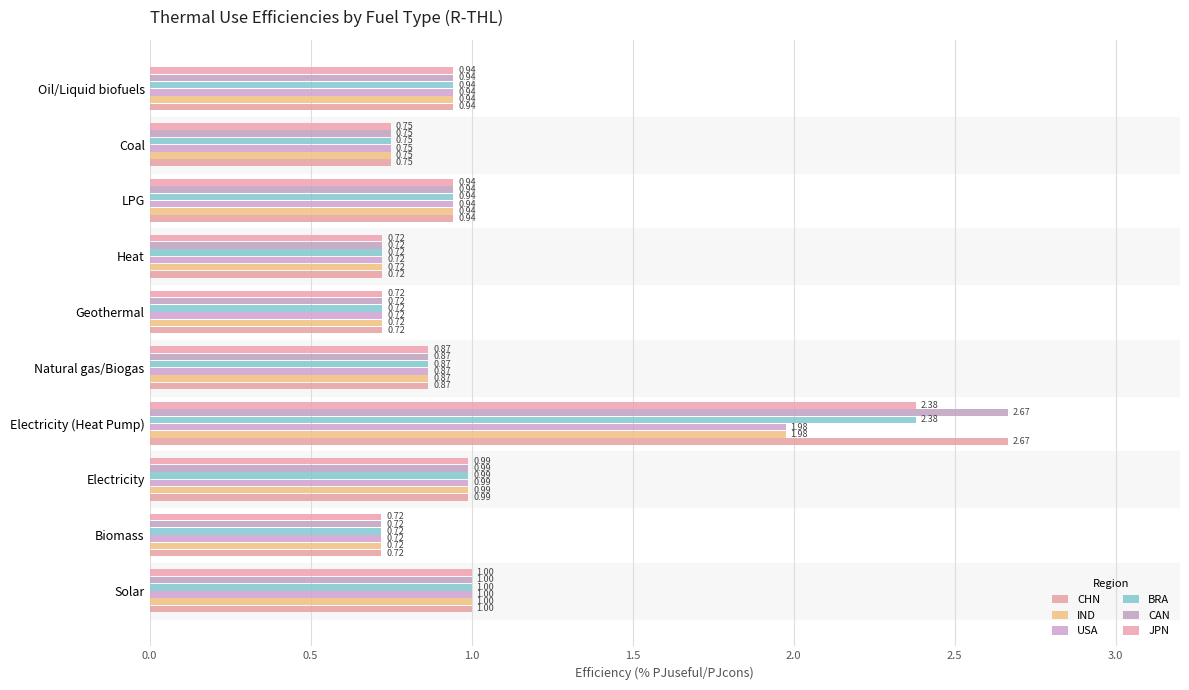

How many series are shown in this chart?

6